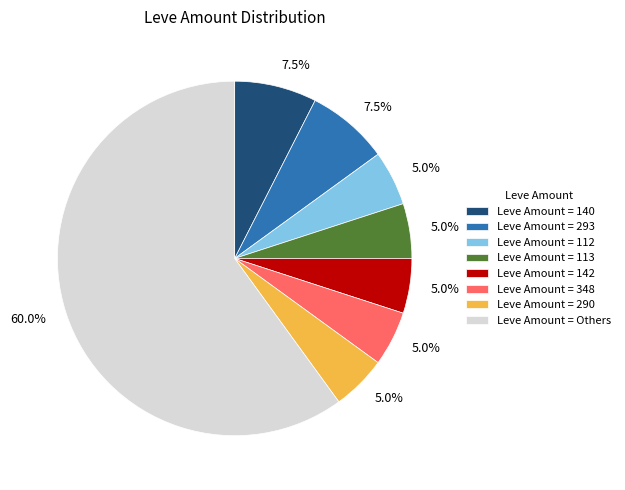

Is there a majority slice in this chart?

Yes